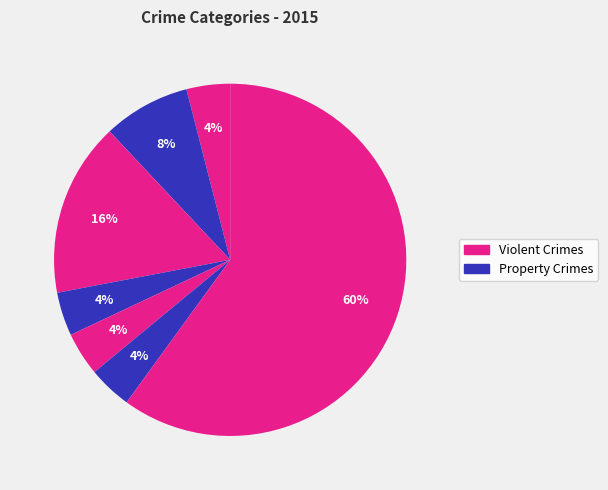

How many slices are in this pie chart?

7